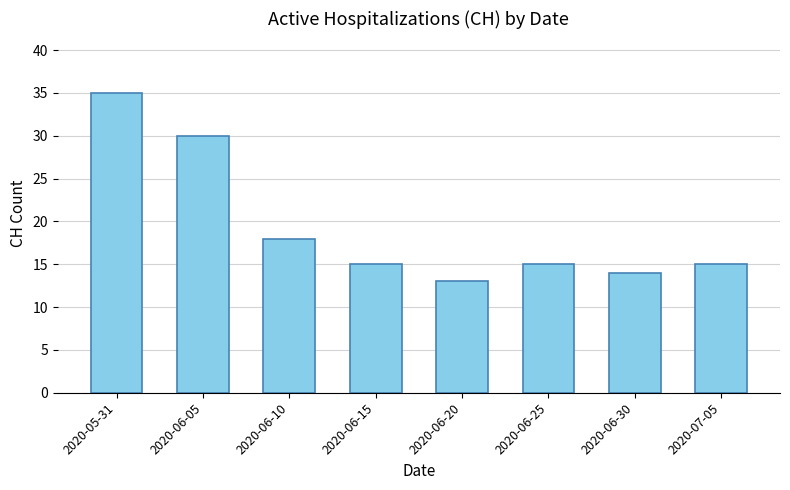

Is it true that the value at 2020-07-05 is 15?

True